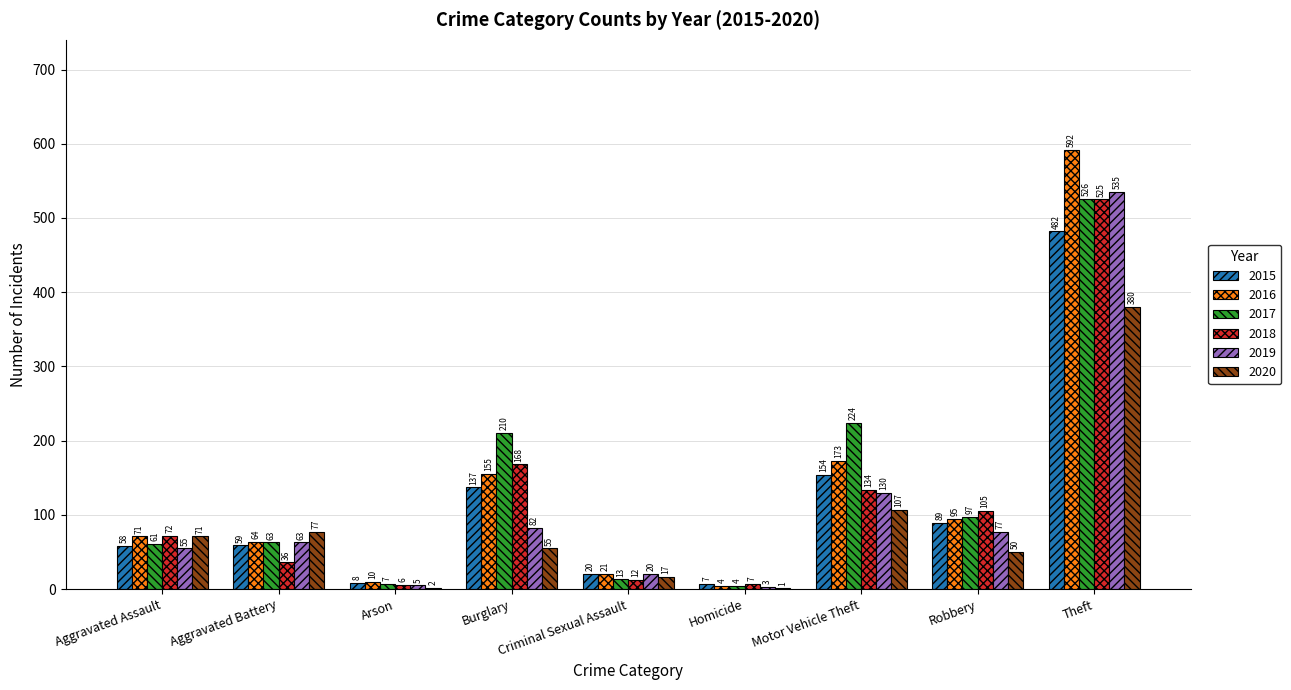

The value of 2019 at Motor Vehicle Theft is 130. True or false?

True